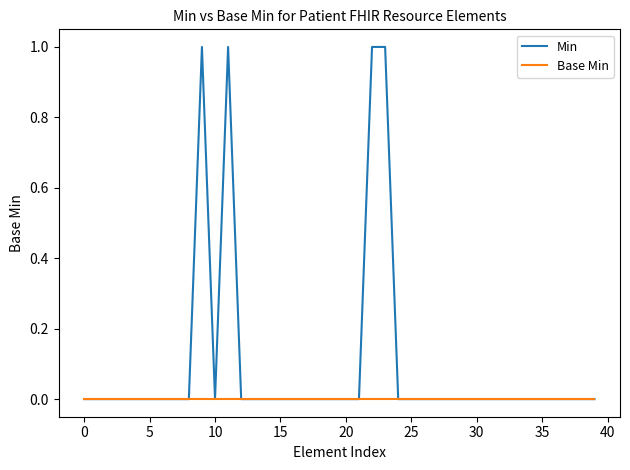

Which series has the largest range (max minus min)?

Min